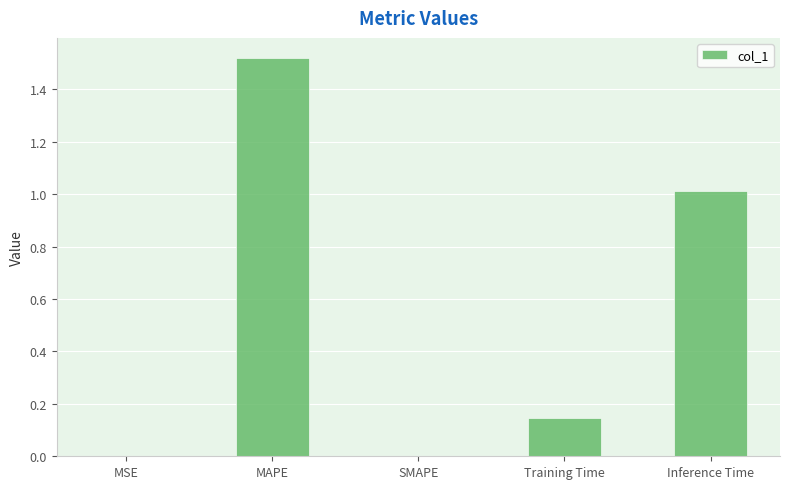

What is the sum of all values?

2.7